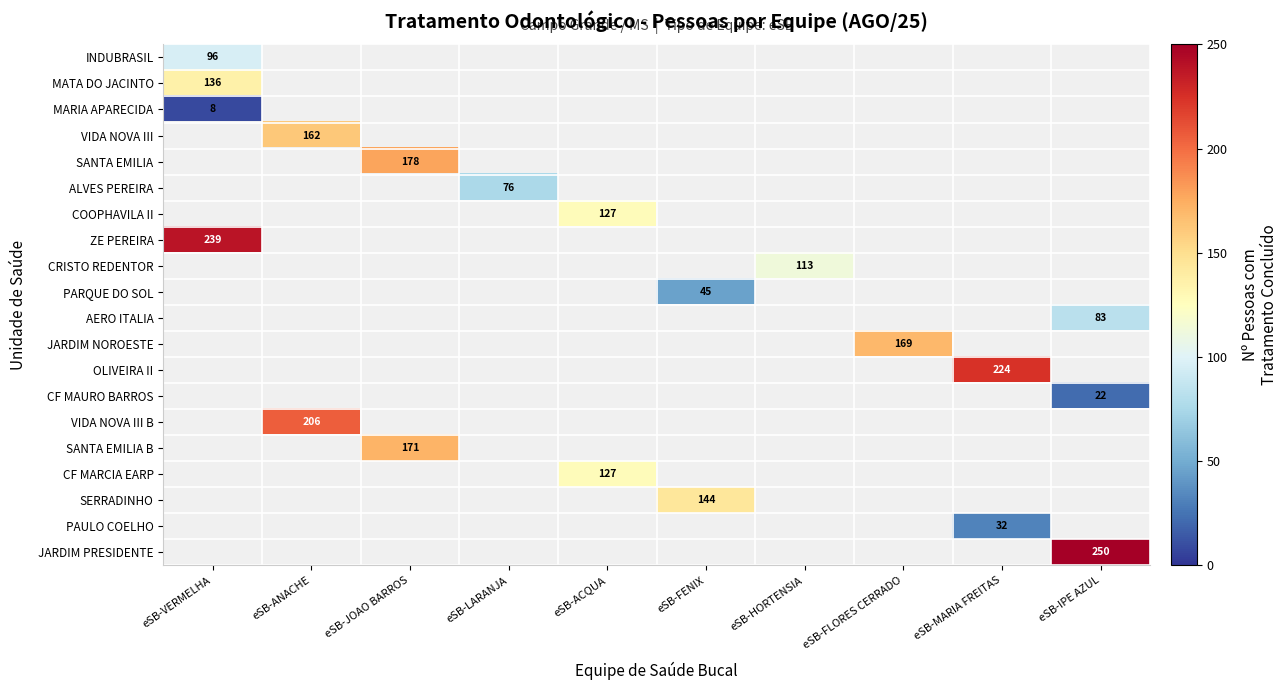

Between eSB-LARANJA and eSB-ACQUA, which is larger?

eSB-ACQUA